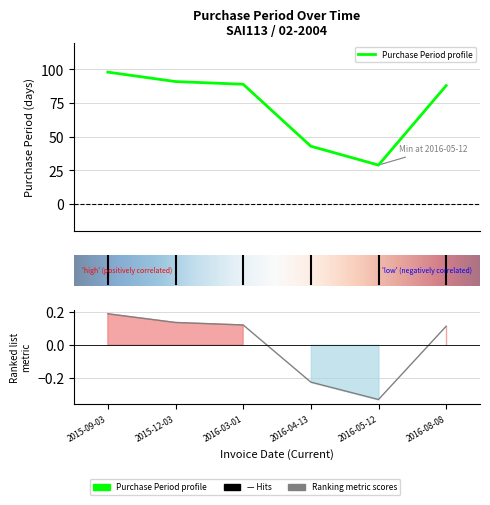

What value does the data have at 2015-09-03, to the nearest 5?

100